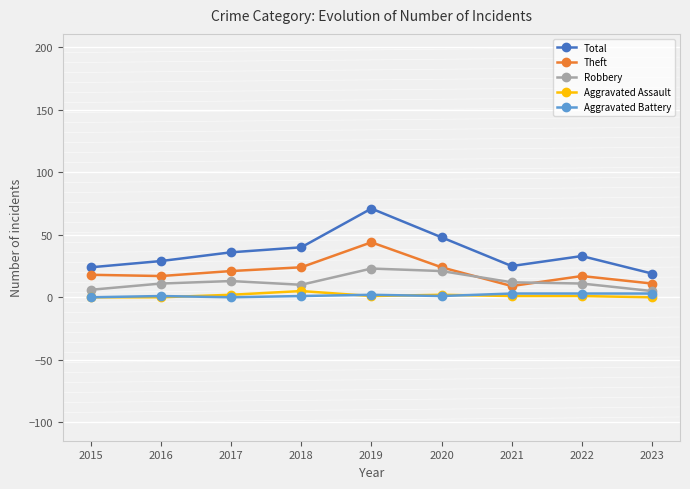

Which category has the highest value across all series?

2019